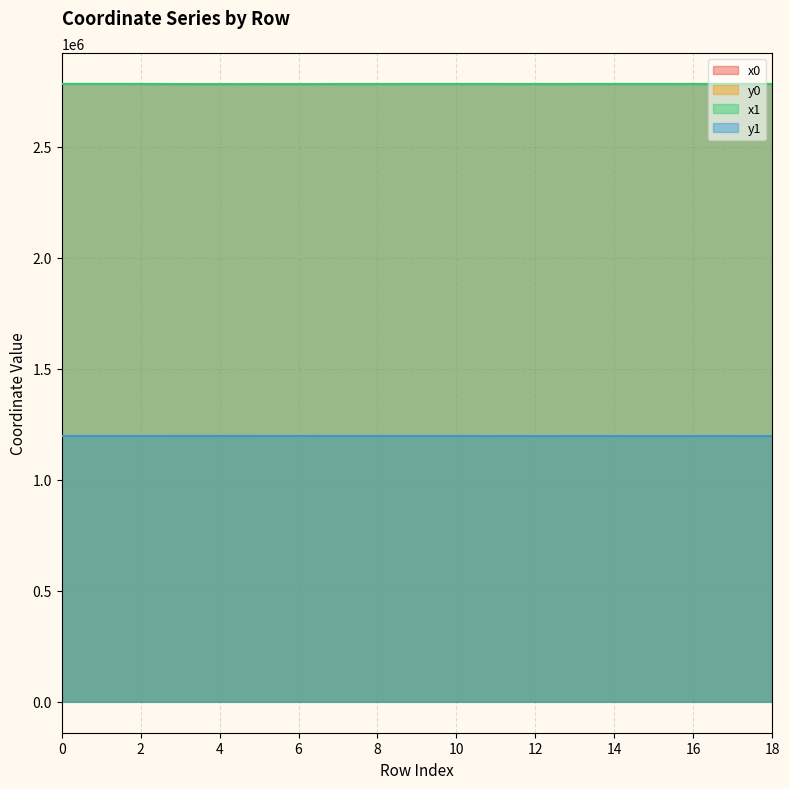

What is the sum of the y1 values at 4 and 15?

2393764.4